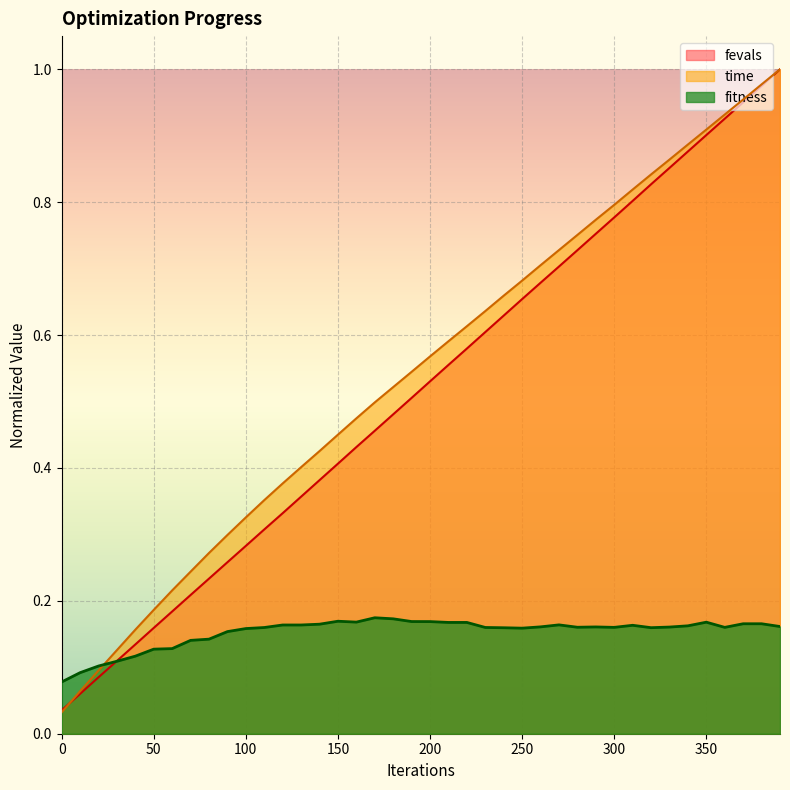

Reading left to right, list all the values displayed in this chart.

fitness: 0.1	0.1	0.1	0.1	0.1	0.1	0.1	0.1	0.1	0.2	0.2	0.2	0.2	0.2	0.2	0.2	0.2	0.2	0.2	0.2	0.2	0.2	0.2	0.2	0.2	0.2	0.2	0.2	0.2	0.2	0.2	0.2	0.2	0.2	0.2	0.2	0.2	0.2	0.2	0.2
time: 0.0	0.1	0.1	0.1	0.2	0.2	0.2	0.2	0.3	0.3	0.3	0.4	0.4	0.4	0.4	0.5	0.5	0.5	0.5	0.5	0.6	0.6	0.6	0.6	0.7	0.7	0.7	0.7	0.8	0.8	0.8	0.8	0.8	0.9	0.9	0.9	0.9	1.0	1.0	1.0
fevals: 0.0	0.1	0.1	0.1	0.1	0.2	0.2	0.2	0.2	0.3	0.3	0.3	0.3	0.4	0.4	0.4	0.4	0.5	0.5	0.5	0.5	0.6	0.6	0.6	0.6	0.7	0.7	0.7	0.7	0.8	0.8	0.8	0.8	0.9	0.9	0.9	0.9	1.0	1.0	1.0